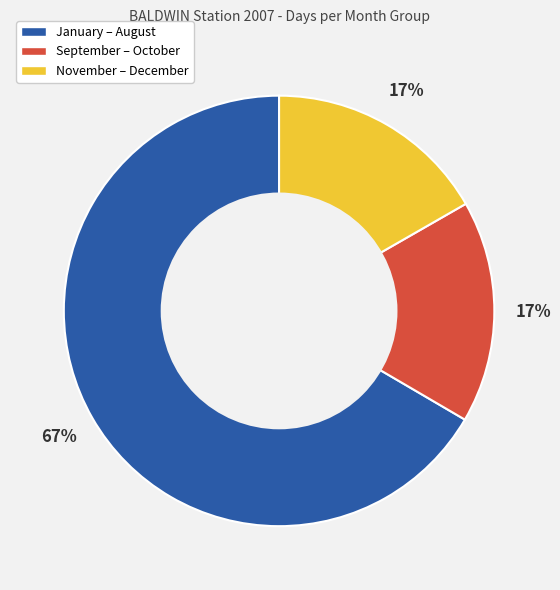

To the nearest percent, what is the average slice percentage?

33%